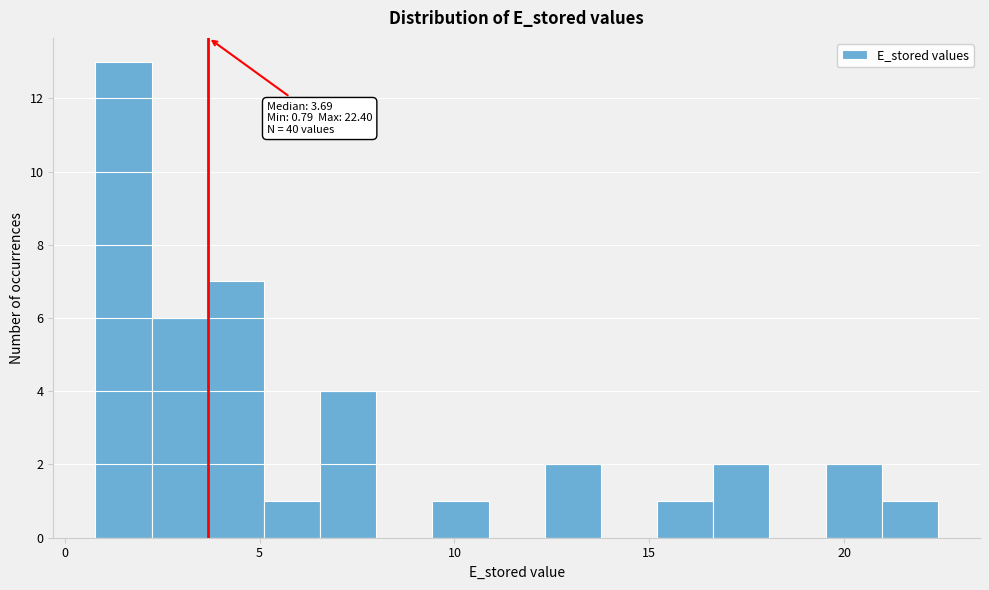

Around what value on the x-axis is the tallest bar? Give the approximate position of its centre, as read against the axis.

1.5